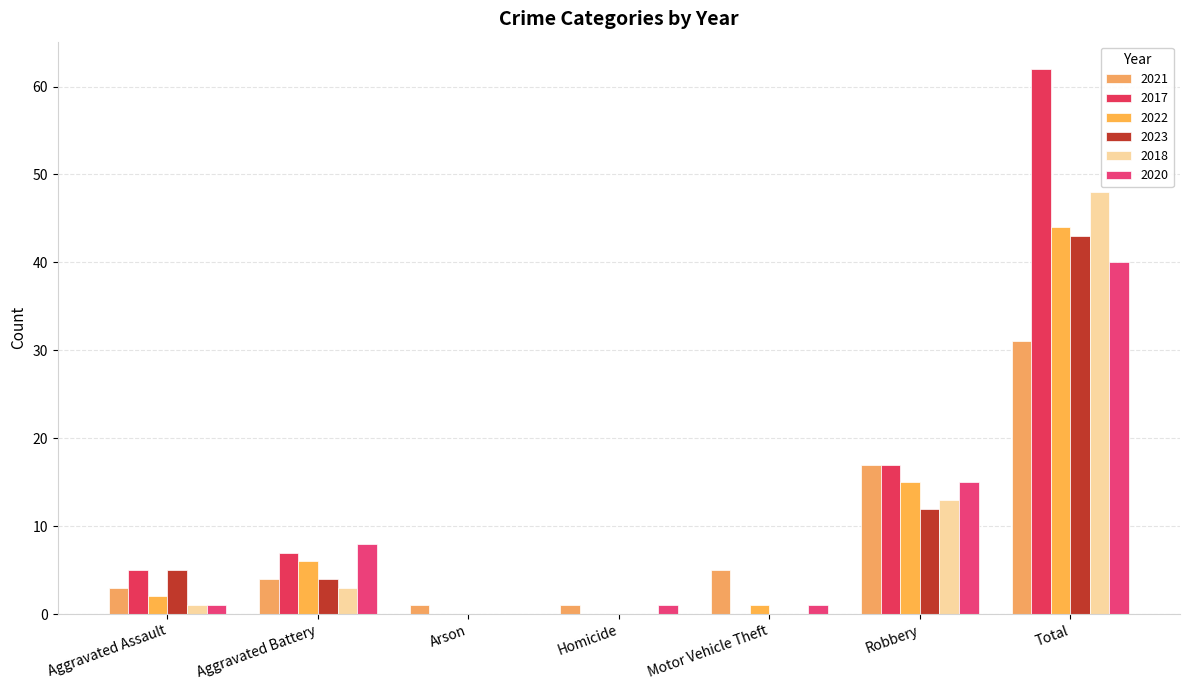

Which series has the largest range (max minus min)?

2017